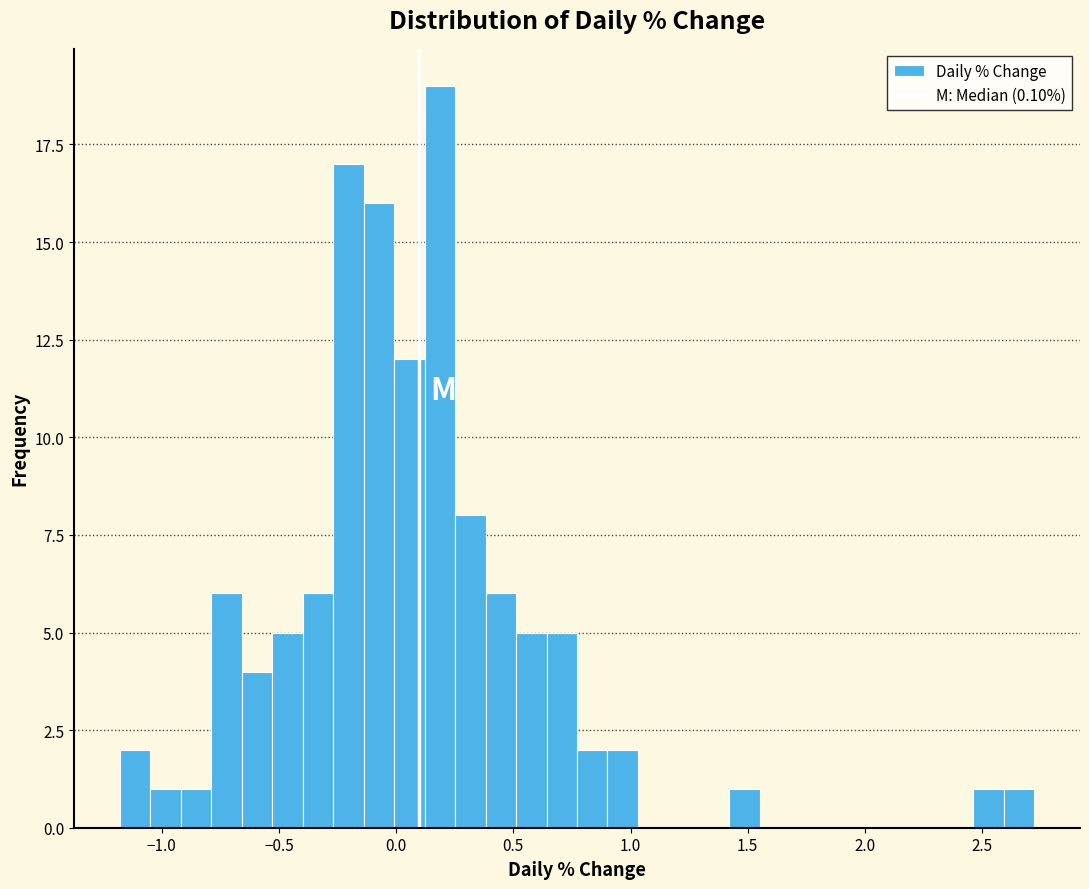

Around what value on the x-axis is the tallest bar? Give the approximate position of its centre, as read against the axis.

0.20